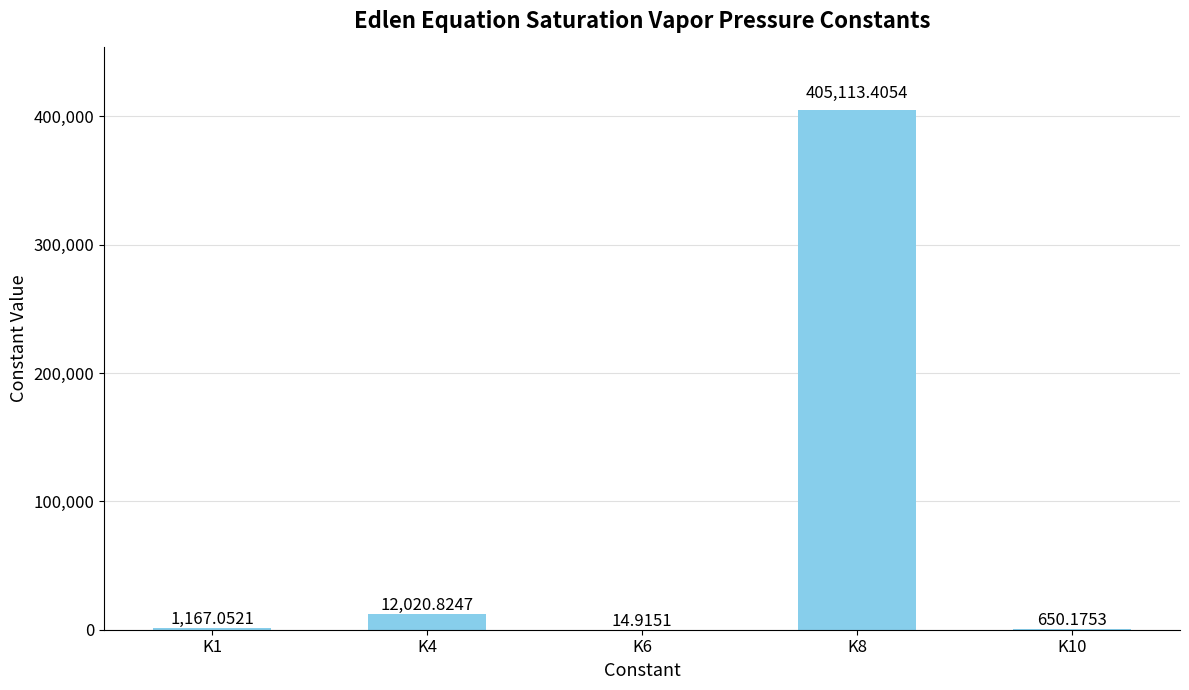

Which category has the highest value across all series?

K8